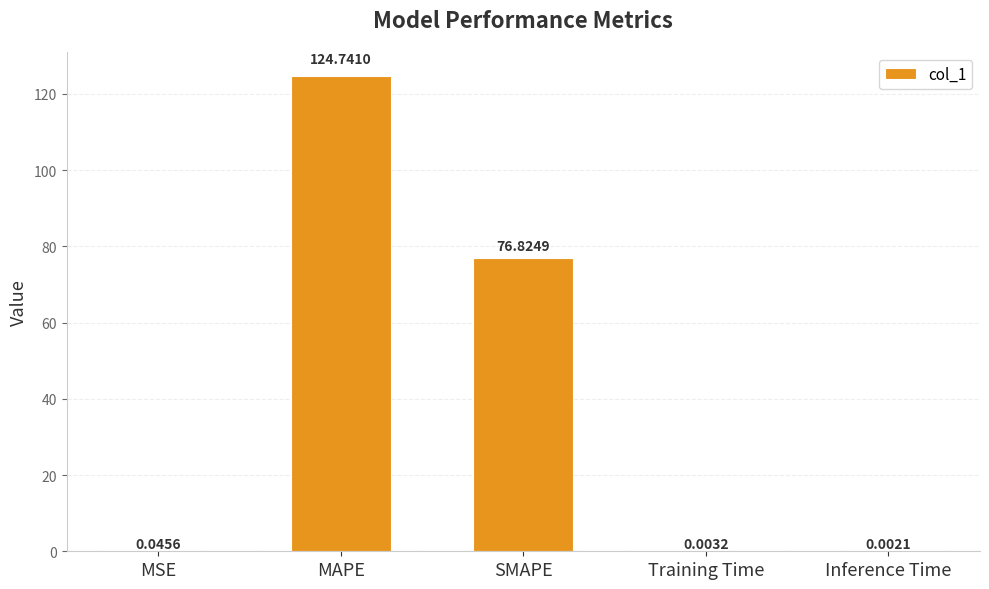

What is the change in value from MSE to MAPE?

+124.7